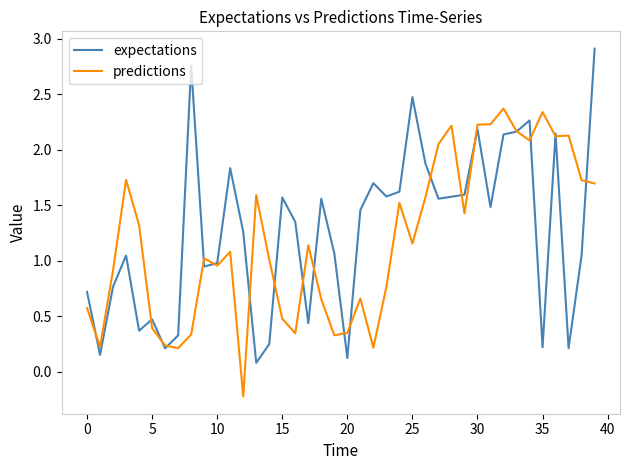

True or false: predictions and expectations cross at least once.

True